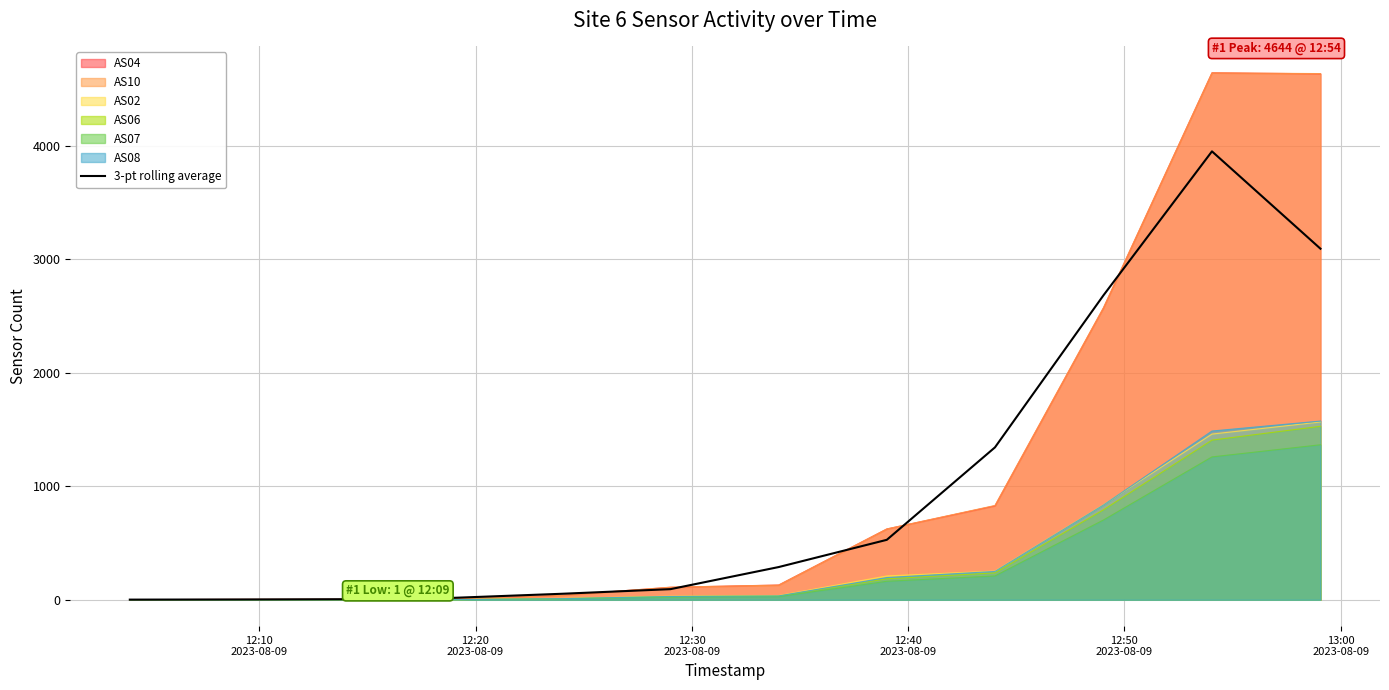

What is the average value?

1005.1